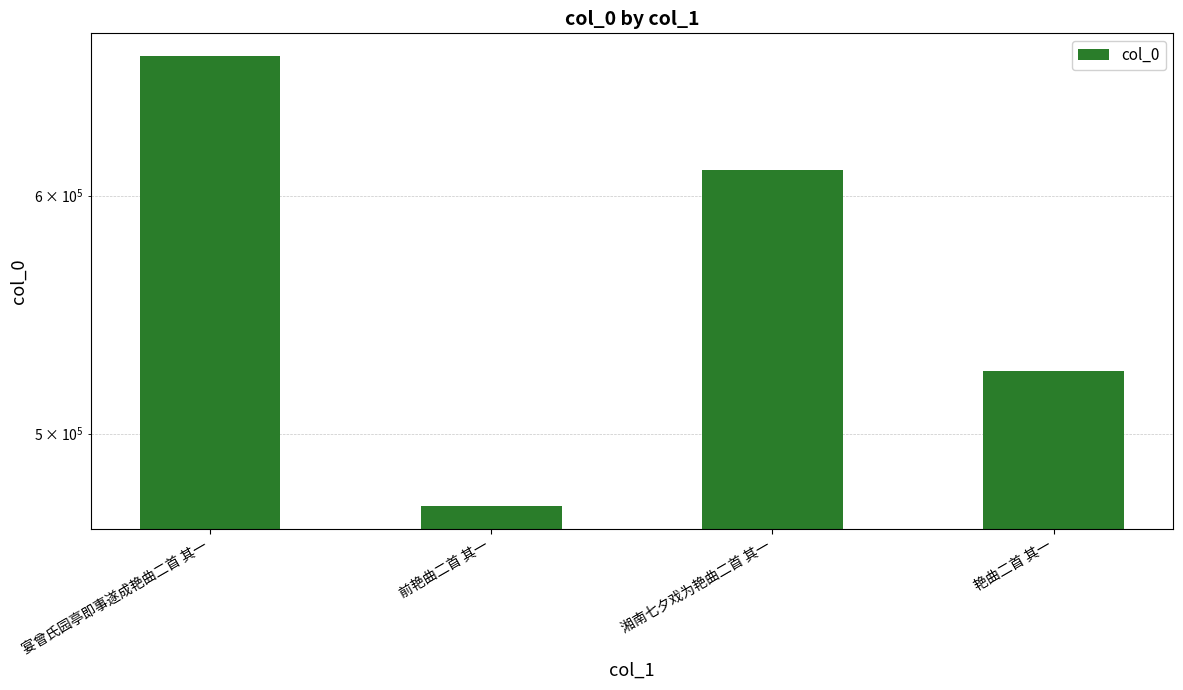

The value at 宴曾氏园亭即事遂成艳曲二首 其一 is 998232. True or false?

False